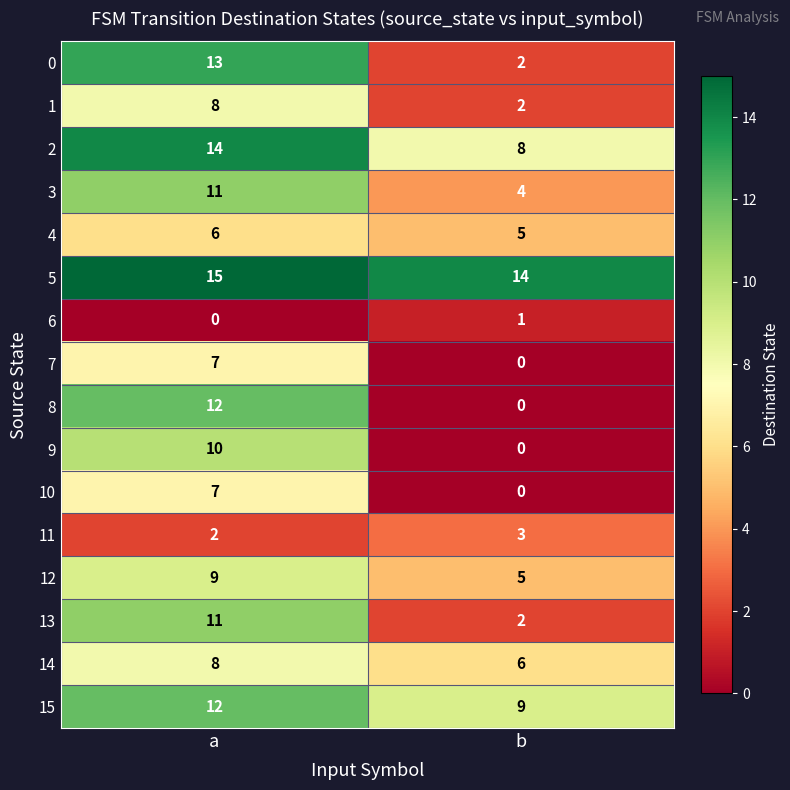

What is the sum of all 10 values?

7